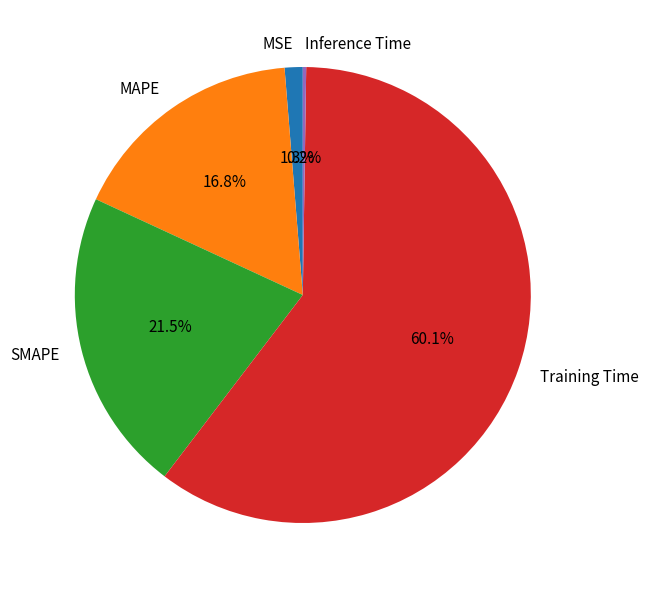

Which slice is the largest?

Training Time